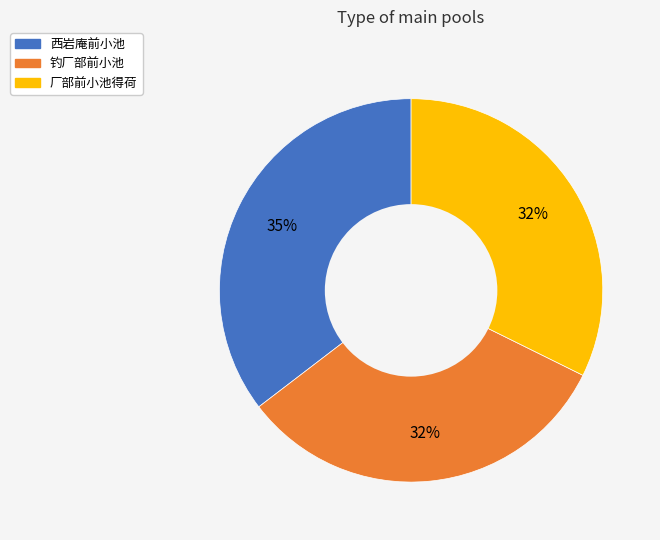

How many segments does this pie chart have?

3